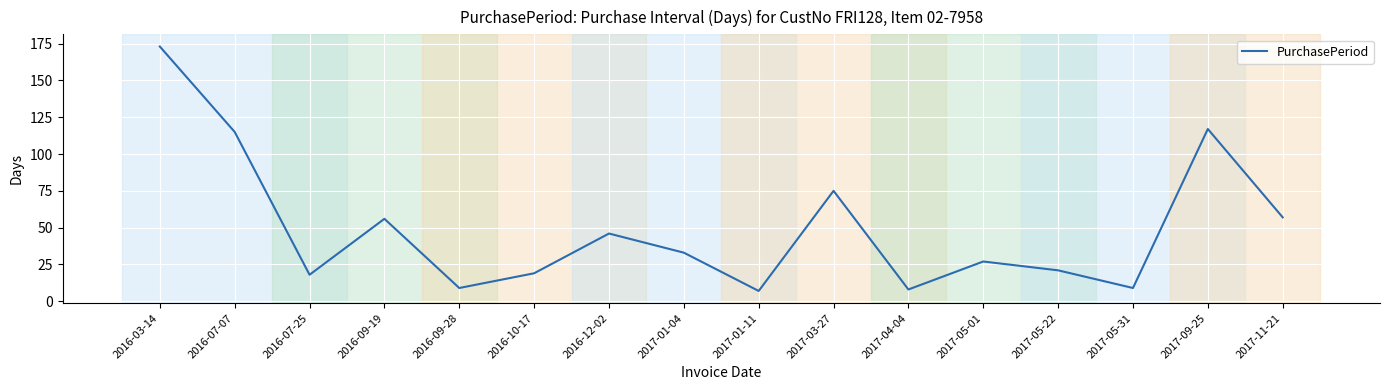

How many values are below 33?

8